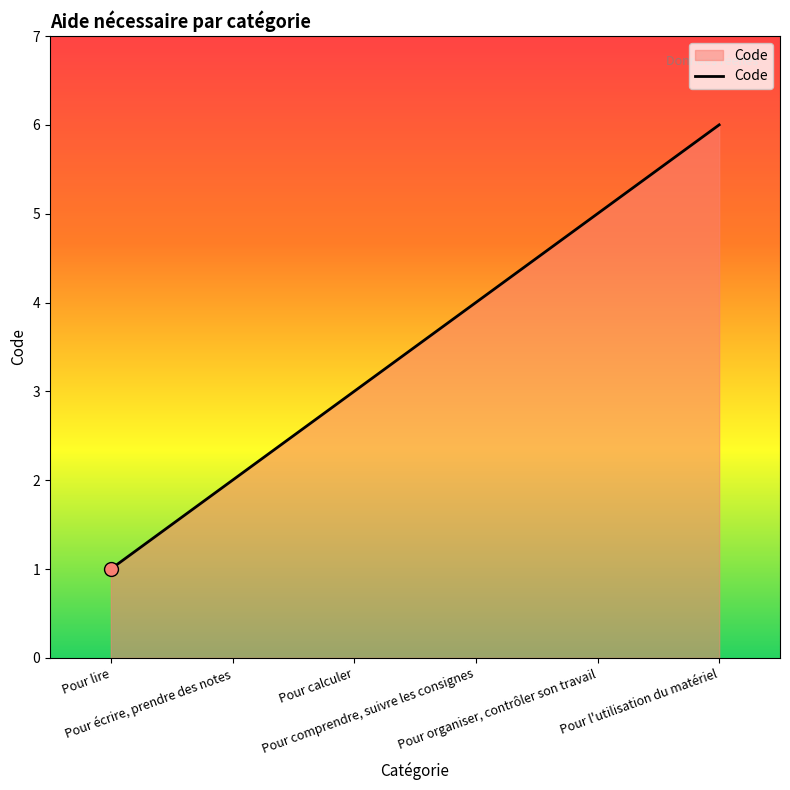

What position from the left is Pour écrire, prendre des notes?

2